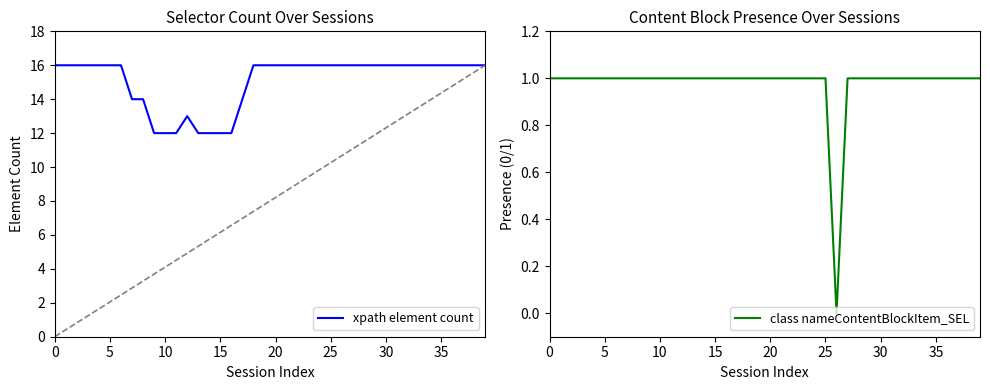

True or false: xpath element count has a value of 16 at 27.

True